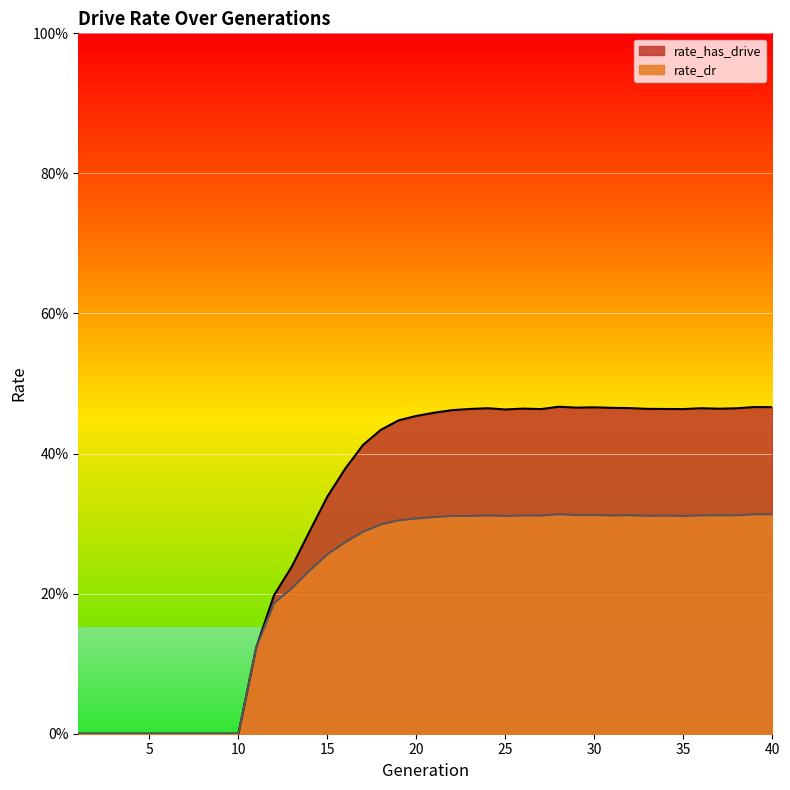

Where is rate_dr nearest to the value 0?

1